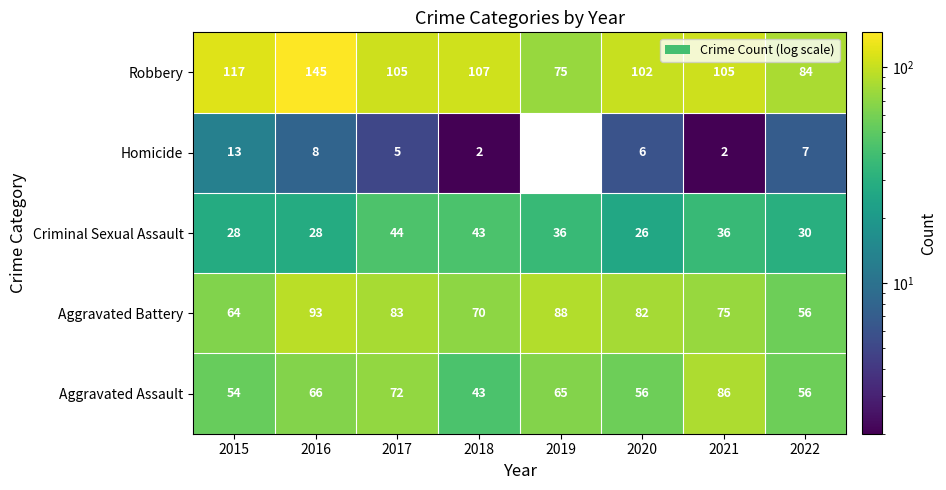

How many data points in Homicide are less than 6?

4